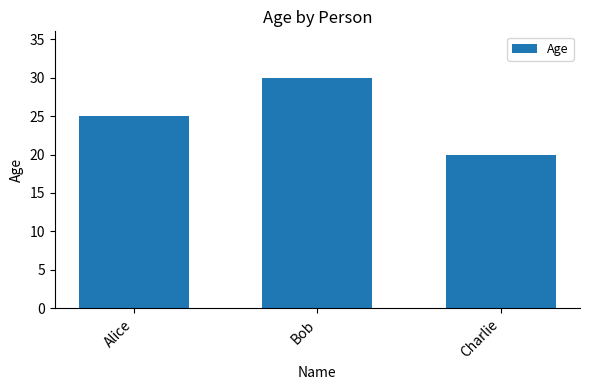

What is the value of the 3rd bar from the left?

20